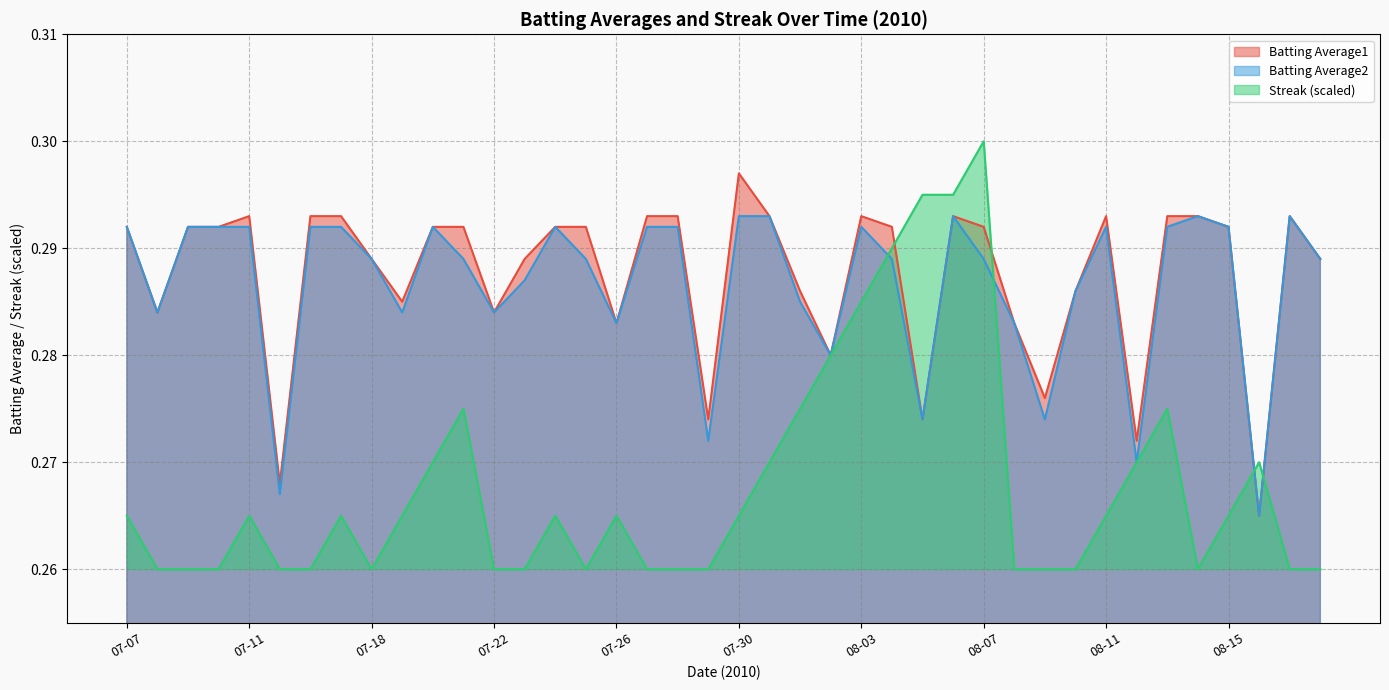

List the series in order of their peak value, highest first.

Streak (scaled), Batting Average1, Batting Average2